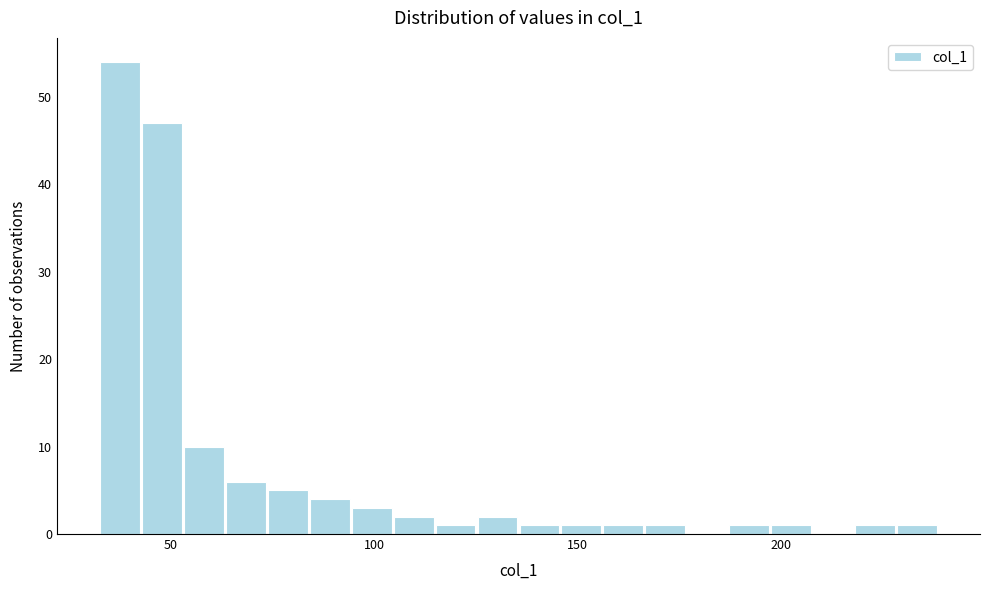

Around what value on the x-axis is the tallest bar? Give the approximate position of its centre, as read against the axis.

40